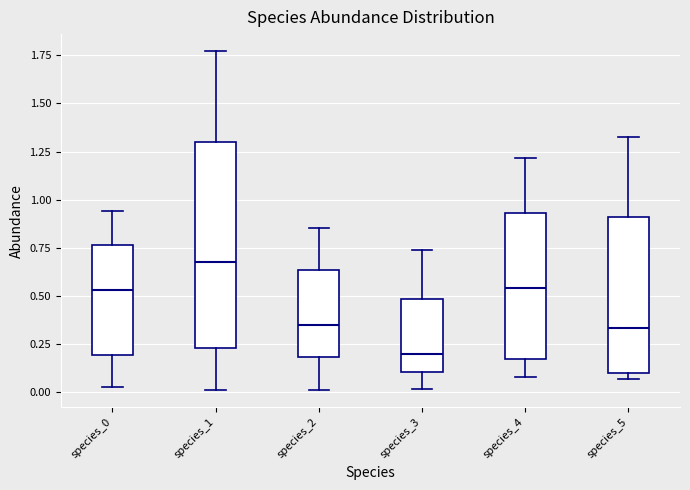

Reading left to right, transcribe this box plot: for each box, give where its median line is, the range the box spans, and where its two whiskers end, as read against the y-axis. The values are not printed on the chart, so give them approximately, as read against the axis.

species_0: median 0.55, box 0.20 to 0.75, whiskers 0.05 to 0.95
species_1: median 0.65, box 0.25 to 1.30, whiskers 0.00 to 1.75
species_2: median 0.35, box 0.20 to 0.65, whiskers 0.00 to 0.85
species_3: median 0.20, box 0.10 to 0.50, whiskers 0.00 to 0.75
species_4: median 0.55, box 0.15 to 0.95, whiskers 0.10 to 1.20
species_5: median 0.35, box 0.10 to 0.90, whiskers 0.05 to 1.35